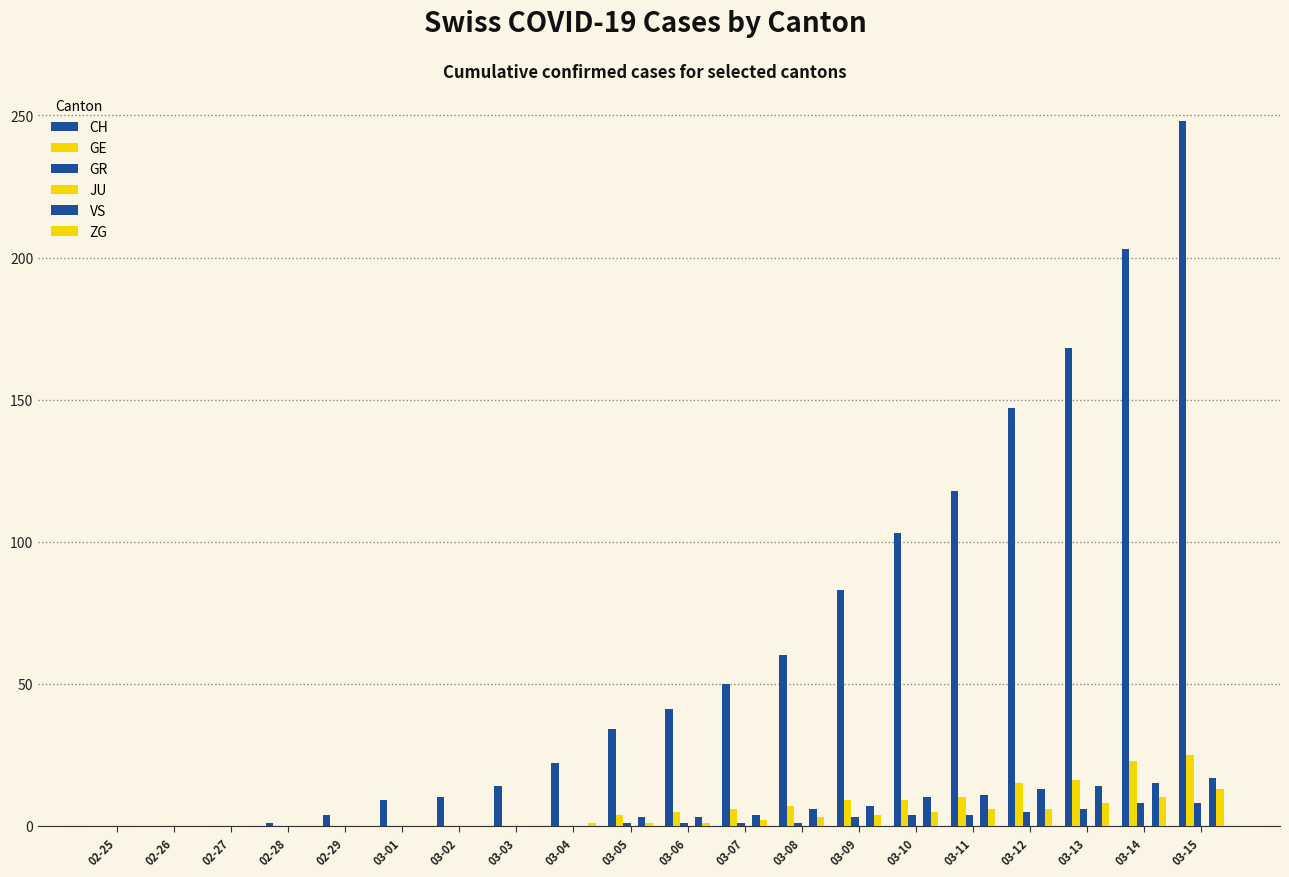

Where does the GE series first go above 5?

03-07